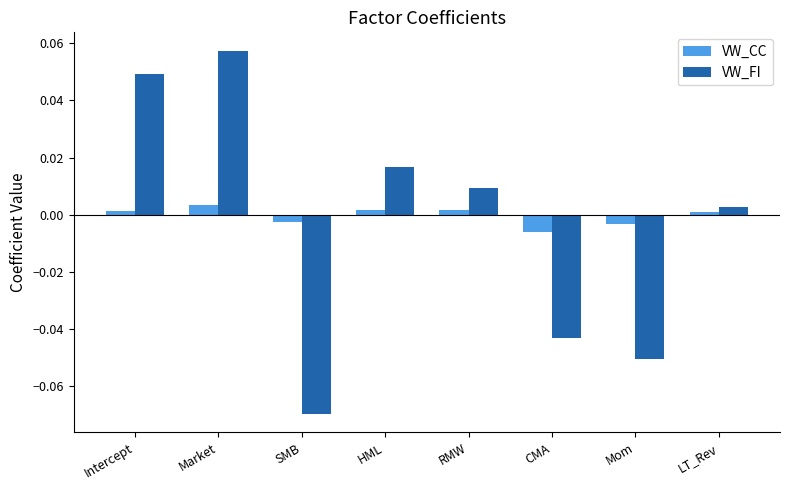

Which category has the lowest value across all series?

SMB